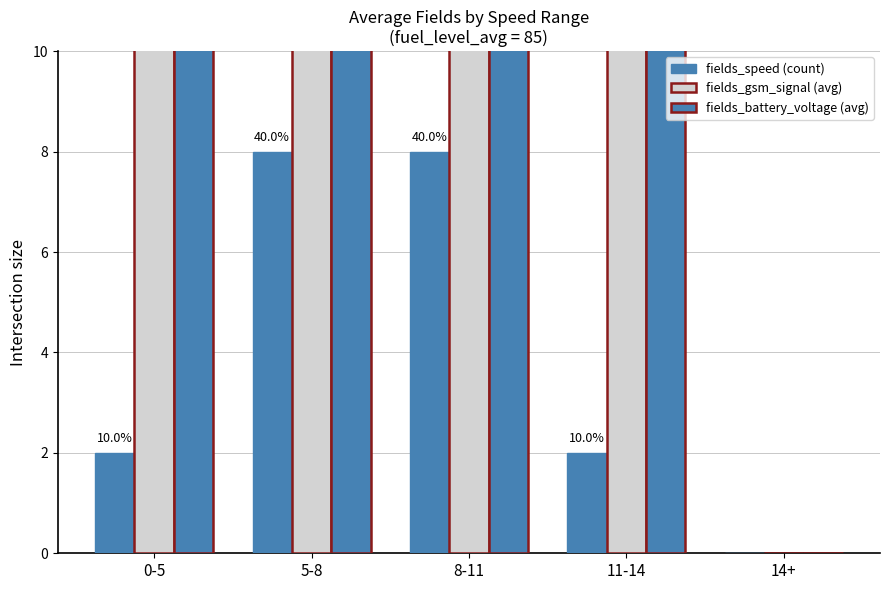

At how many categories does at least one series exceed 12?

4